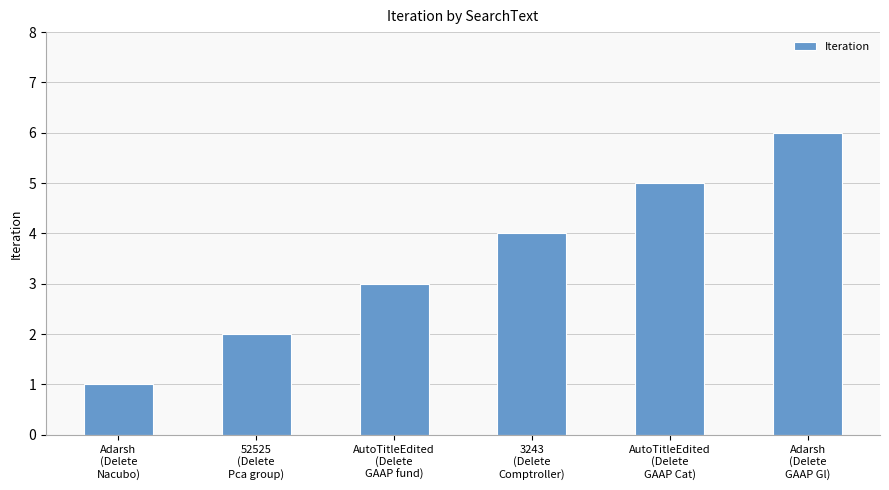

Reading left to right, what are all the values shown in this chart?

Adarsh
(Delete
Nacubo)=1	52525
(Delete
Pca group)=2	AutoTitleEdited
(Delete
GAAP fund)=3	3243
(Delete
Comptroller)=4	AutoTitleEdited
(Delete
GAAP Cat)=5	Adarsh
(Delete
GAAP Gl)=6